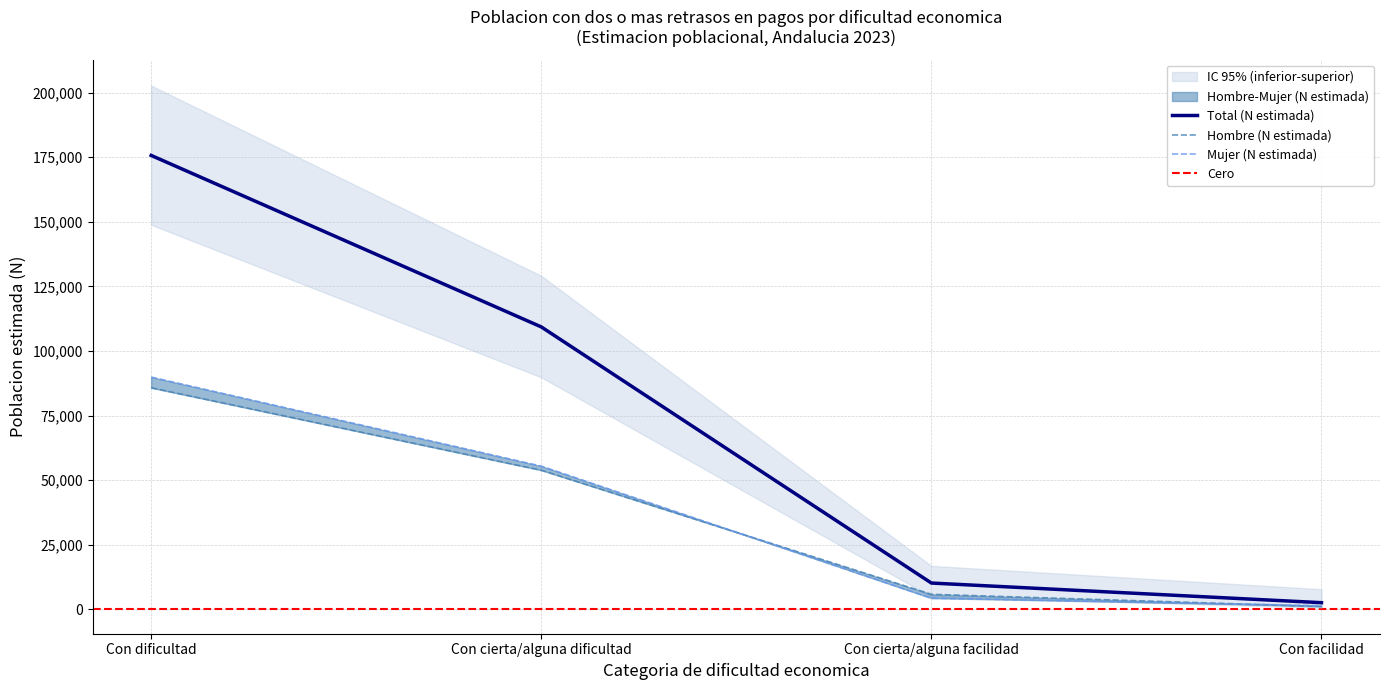

Which series has the widest spread of values?

Total (N estimada)